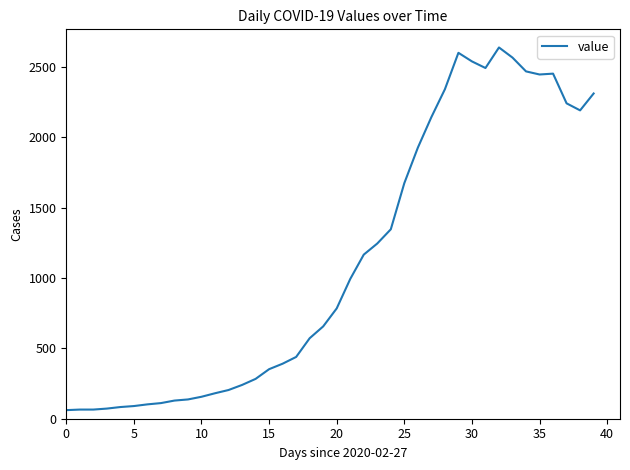

What is the smallest value displayed?

61